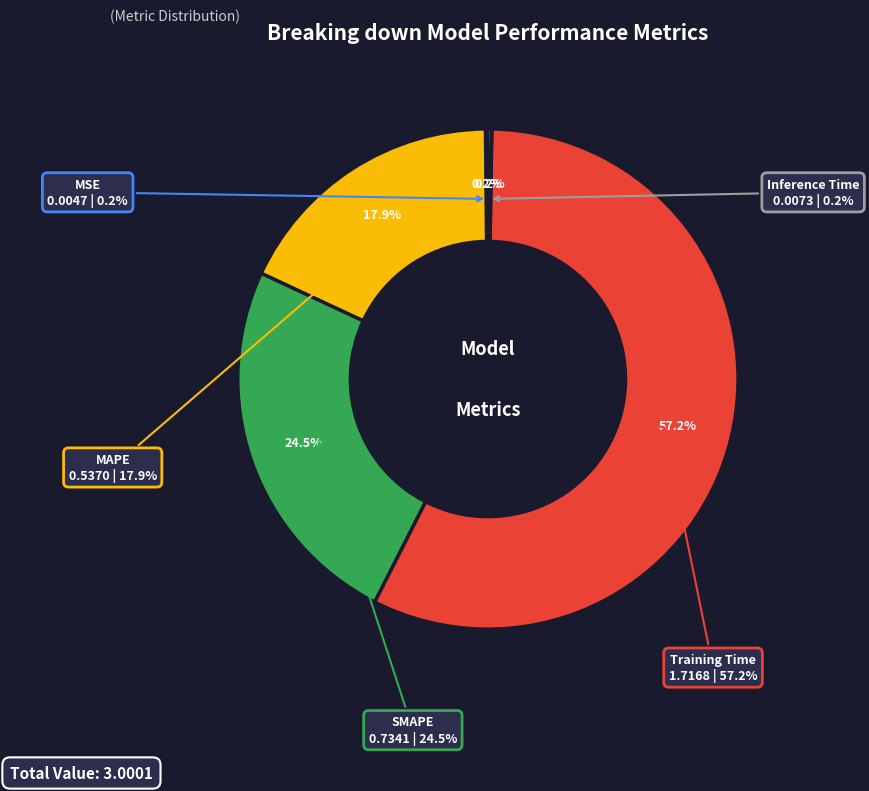

Do MAPE and SMAPE together represent more than half of the pie?

No